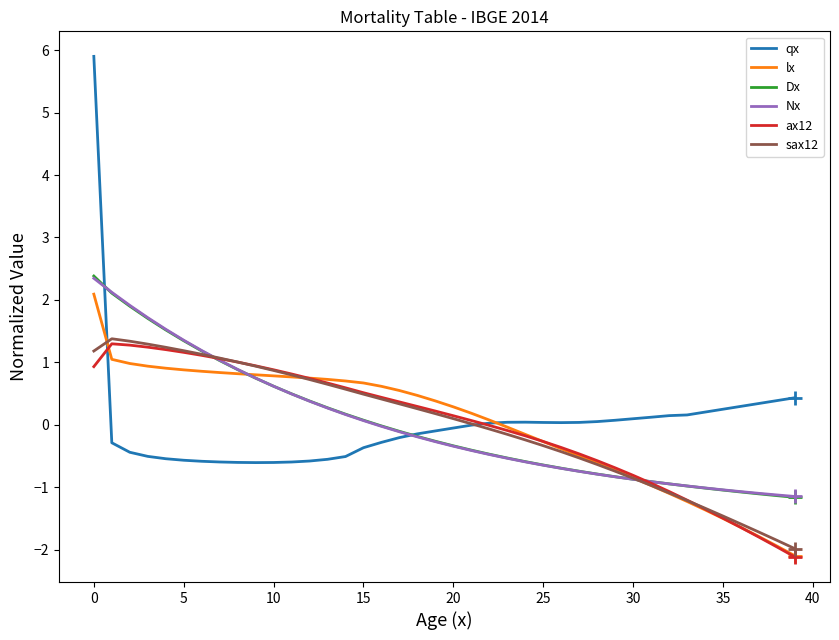

What is the greatest value displayed?

5.9